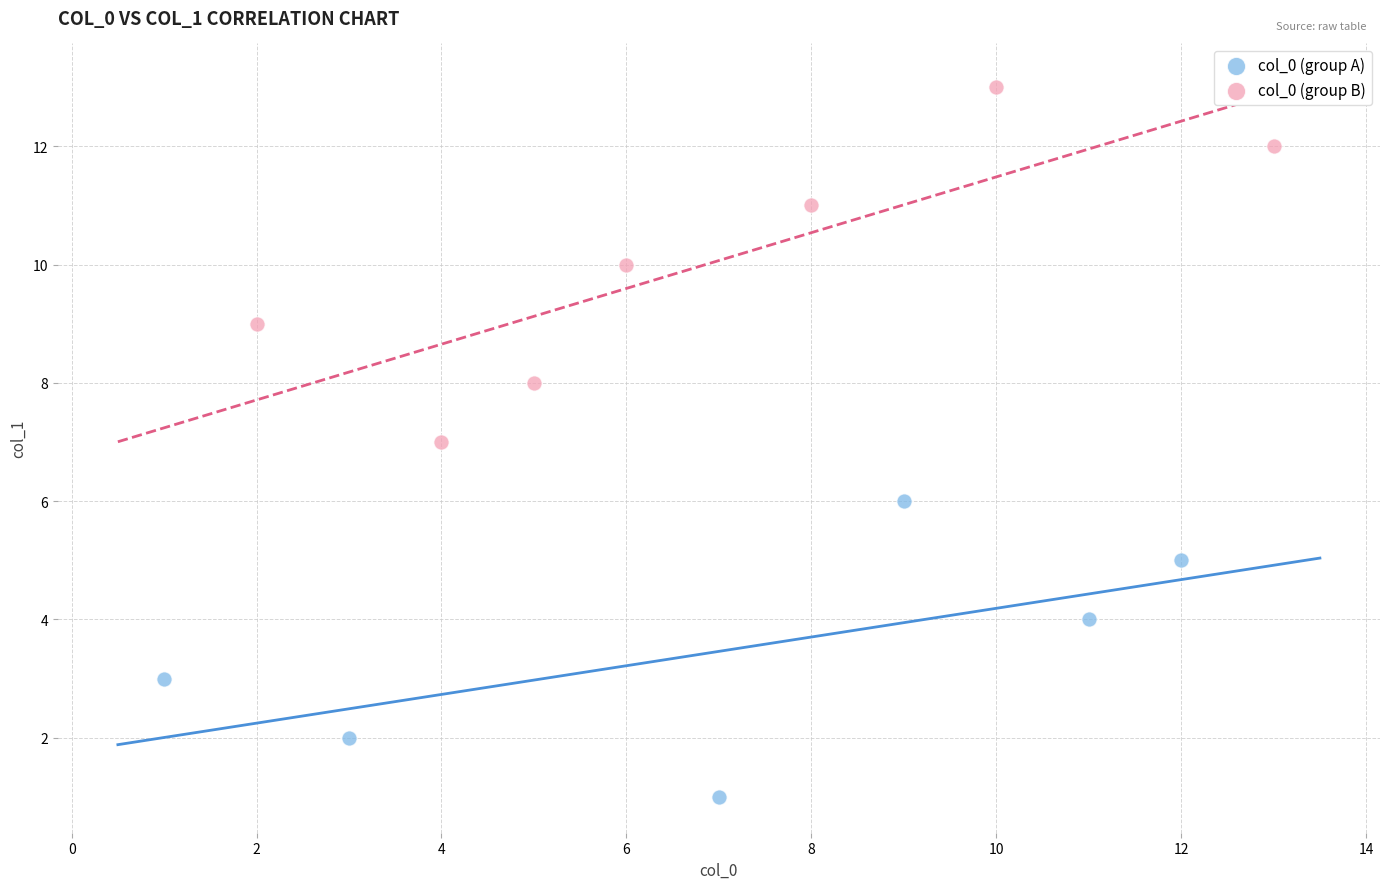

Which series has the largest Y range (max minus min)?

col_0 (group B)